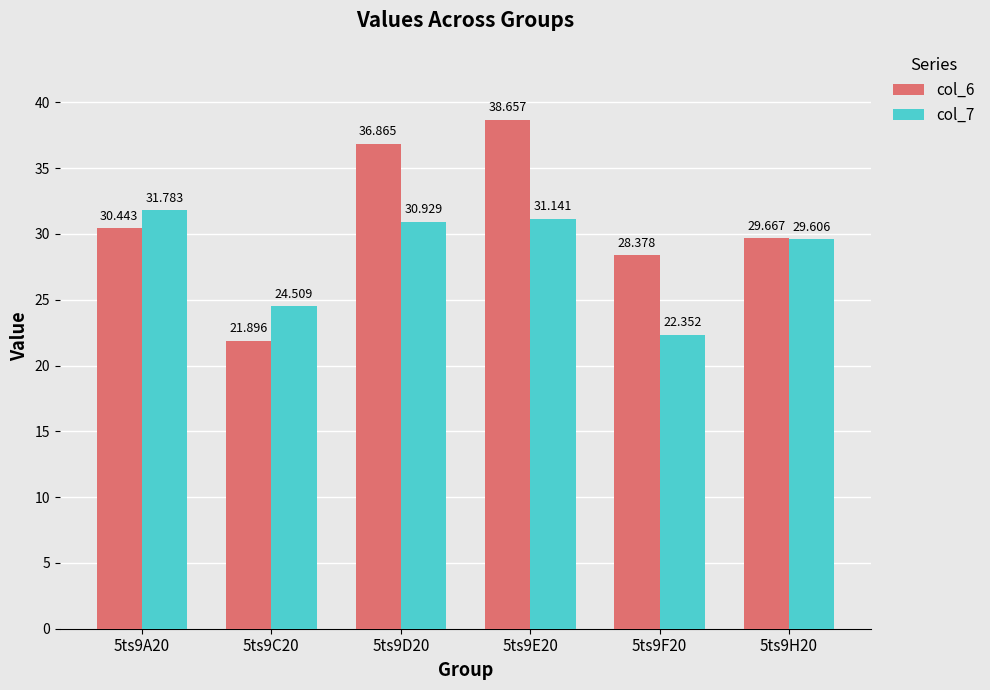

At how many categories does at least one series exceed 32?

2